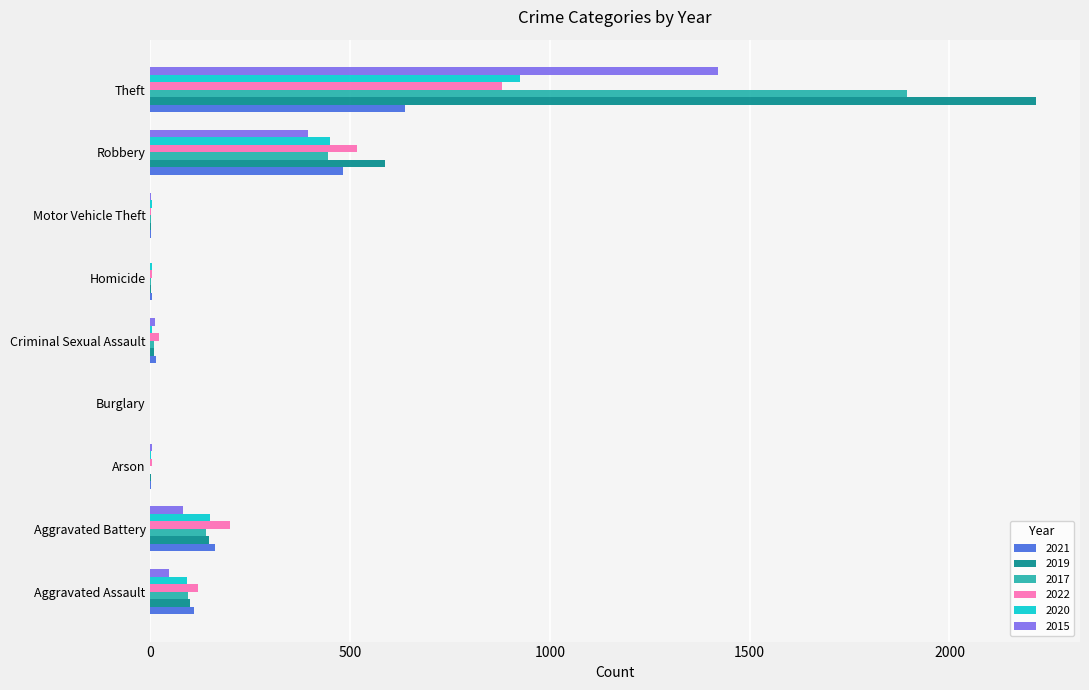

What is the sum of the 2015 values at Robbery and Burglary?

395